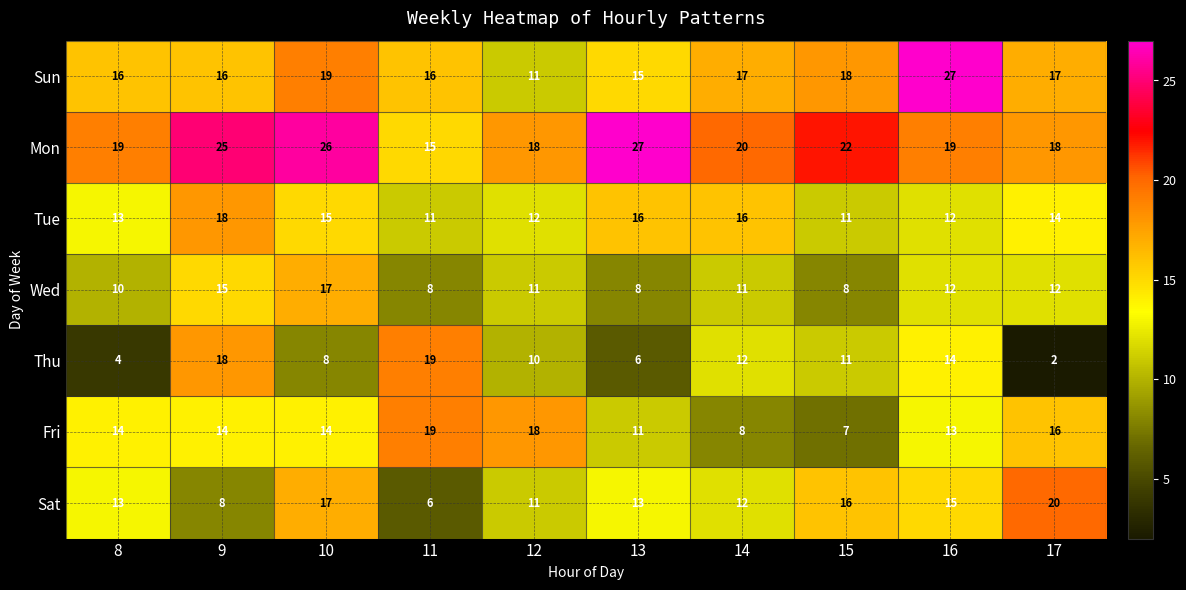

What is the difference between the maximum and second lowest values in the Thu series?

15